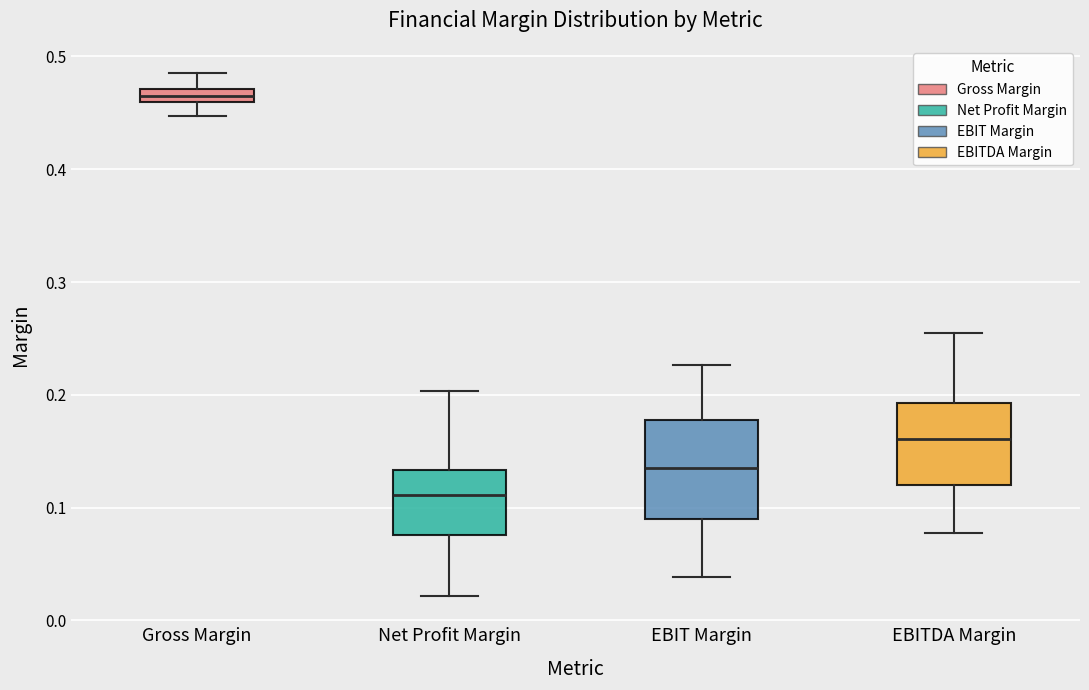

Where is the lower edge of the box for EBITDA Margin on the y-axis? The values are not printed on the chart, so give them approximately, as read against the axis.

0.12